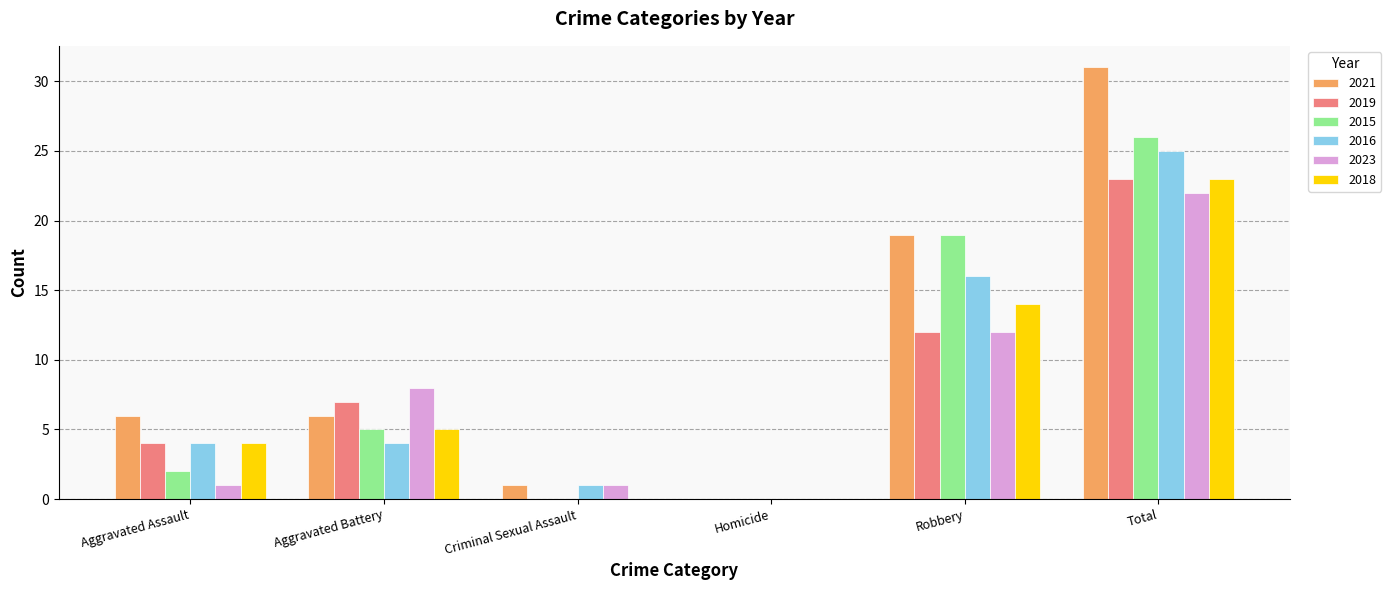

What is the sum of the 2021 values at Criminal Sexual Assault and Total?

32